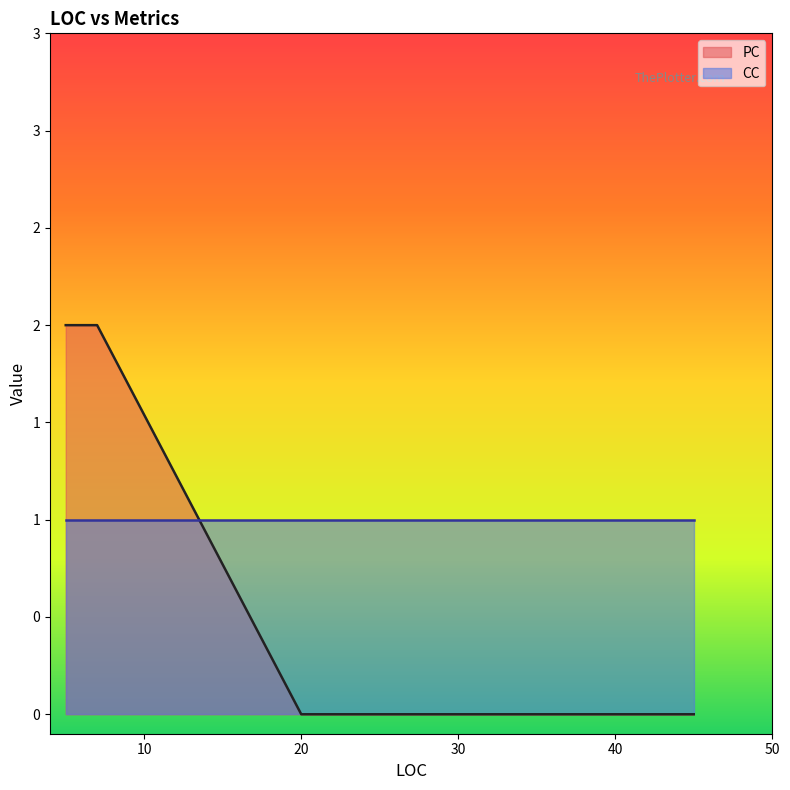

What are all the series names shown in the legend?

PC, CC